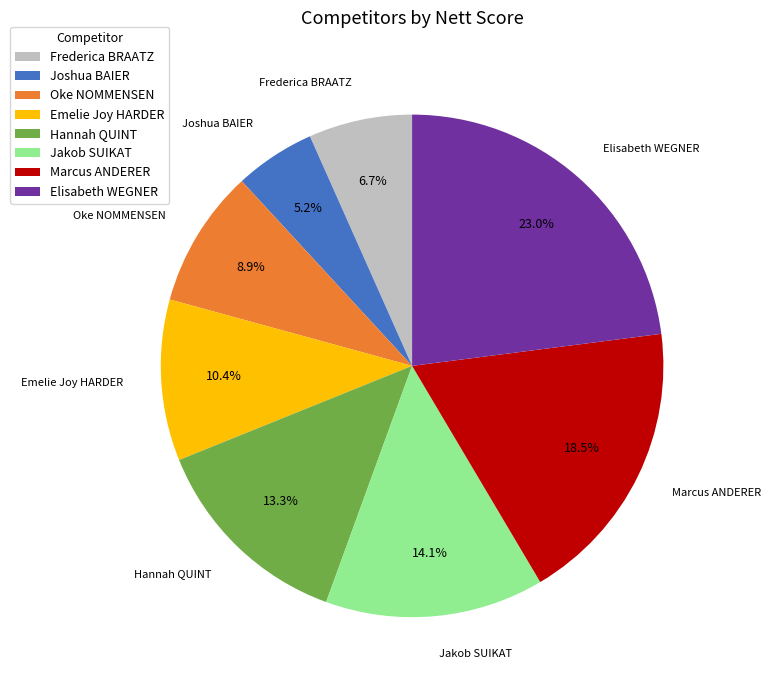

The Marcus ANDERER slice represents 29% of the pie. True or false?

False